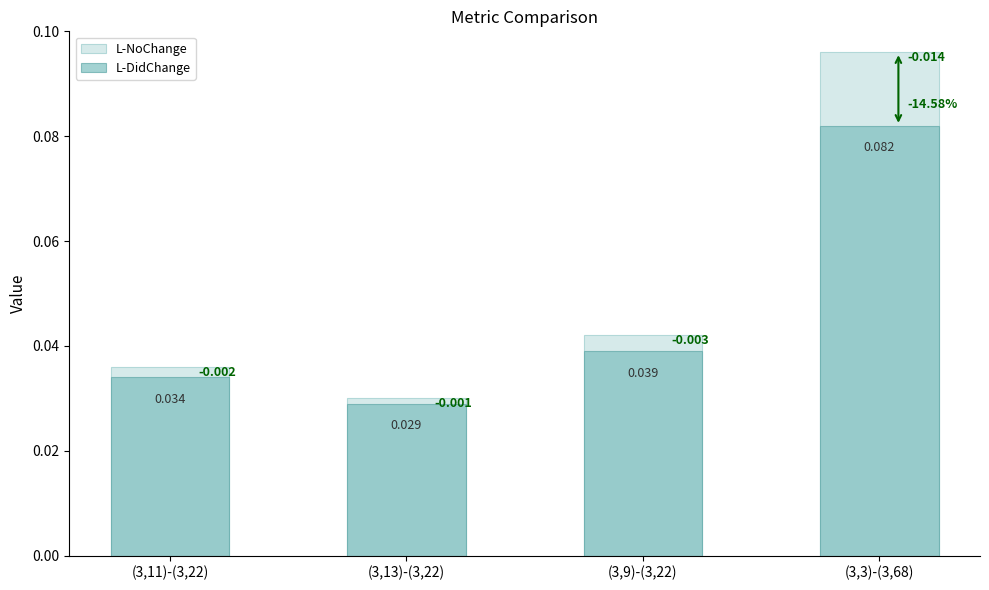

Is the value of L-NoChange at (3,11)-(3,22) greater than the value of L-DidChange at (3,11)-(3,22)?

Yes